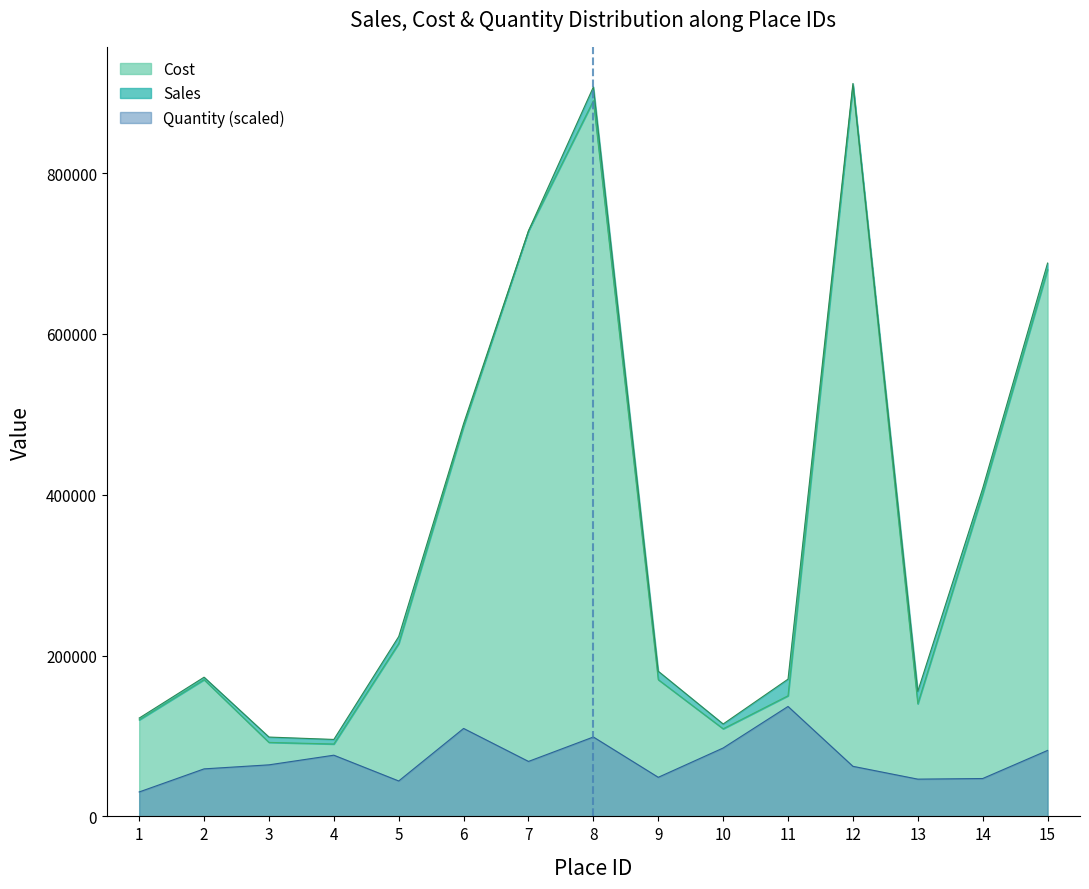

How many lines are shown in the chart?

3